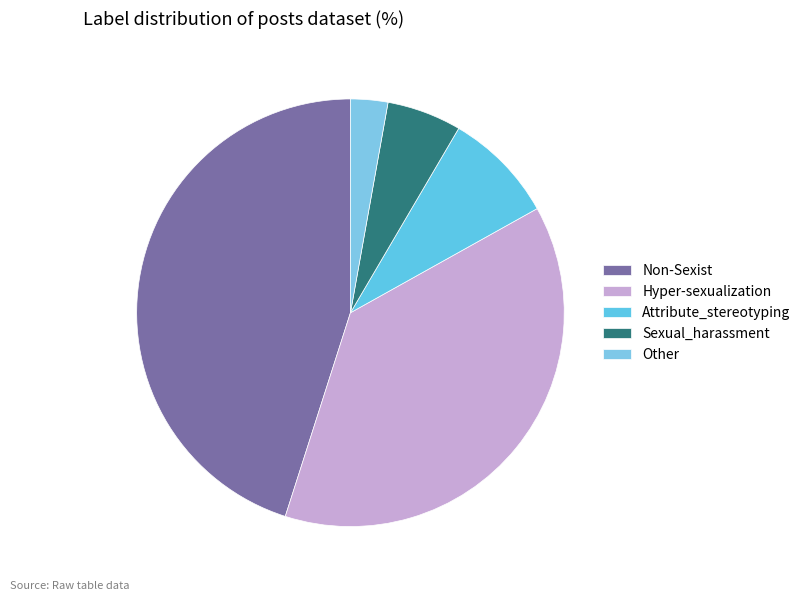

Is it true that Non-Sexist is 45% of the pie?

True